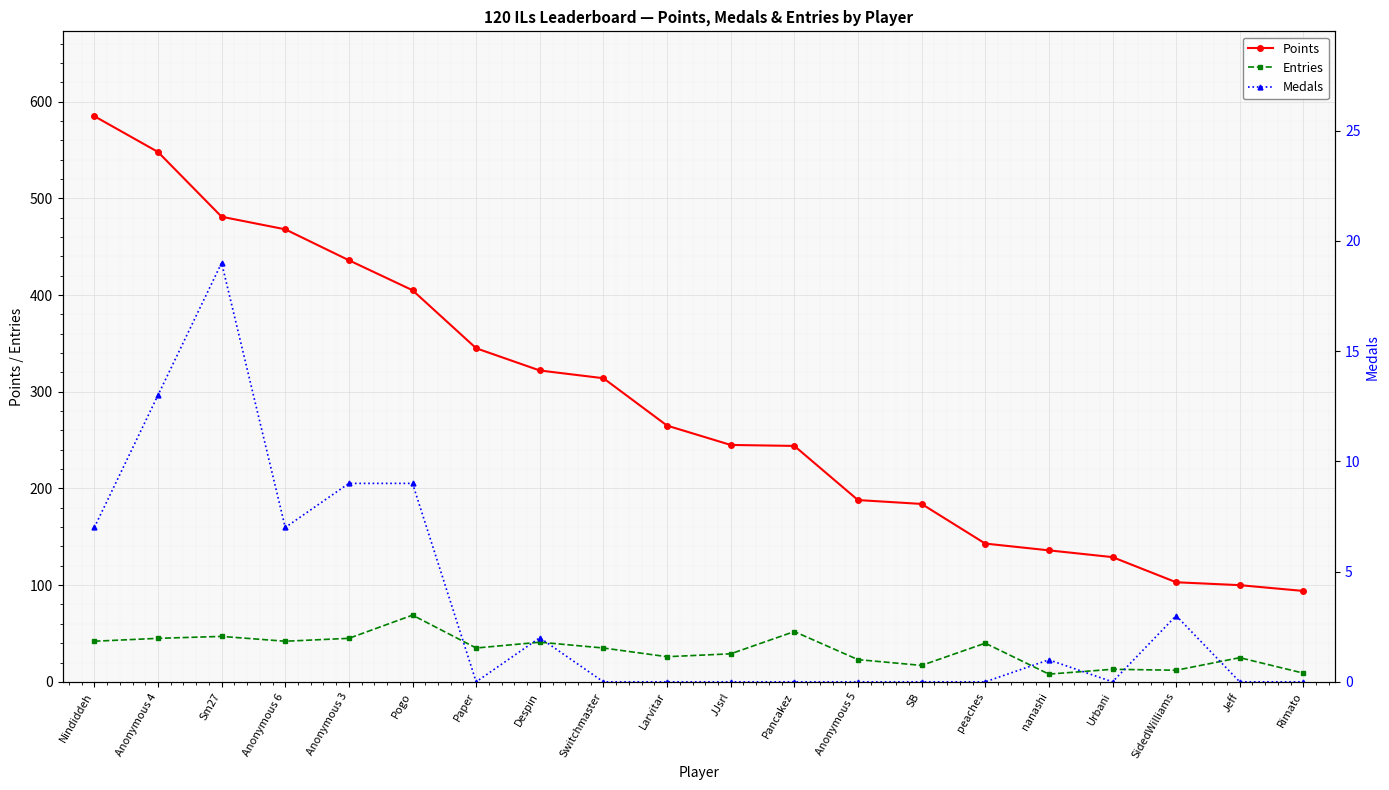

What is the total value across all series at Urbani?

142